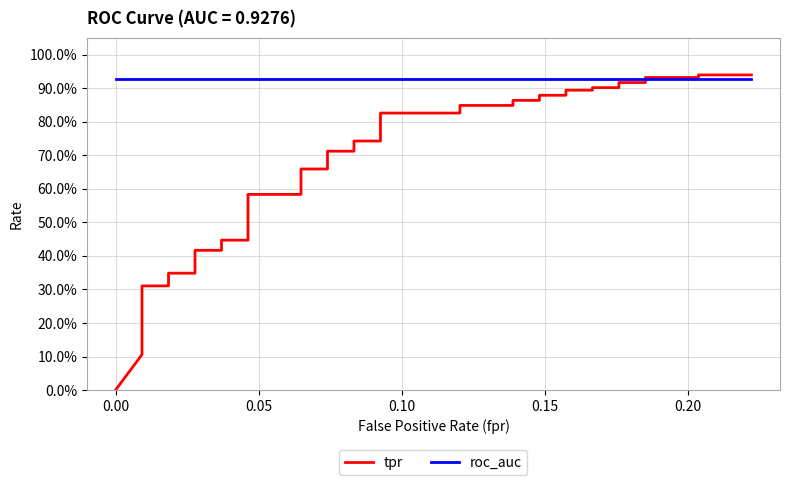

True or false: tpr has more than 0 points higher than both neighbors.

False